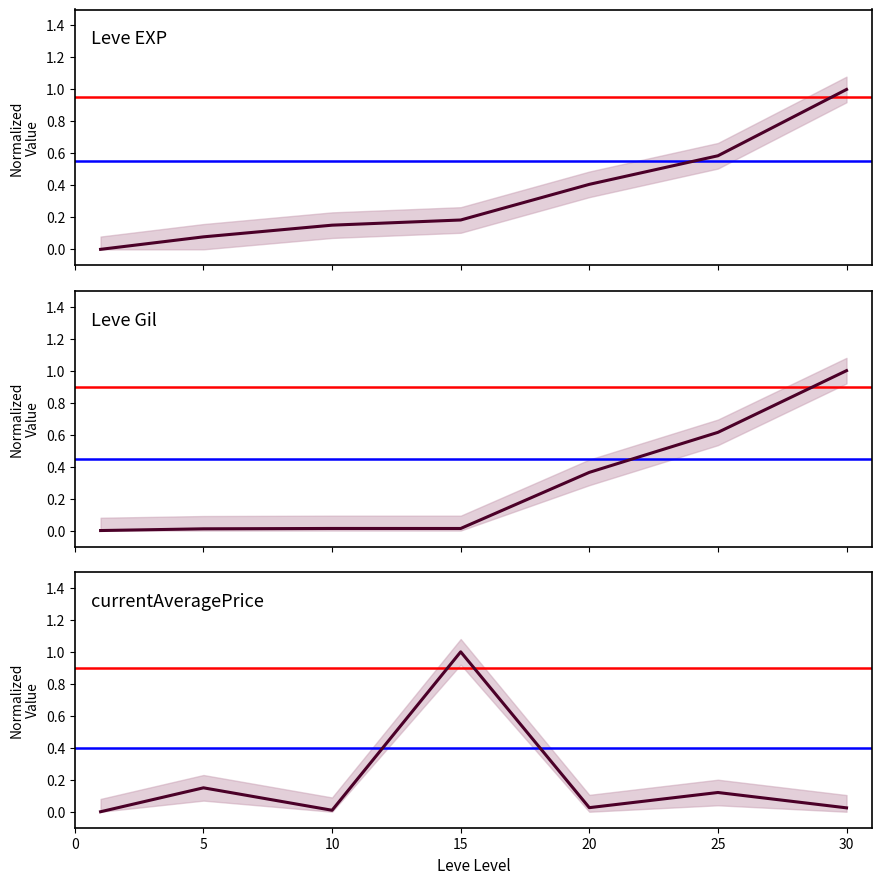

What is the difference between the second highest and second lowest values in the Leve EXP series?

0.5